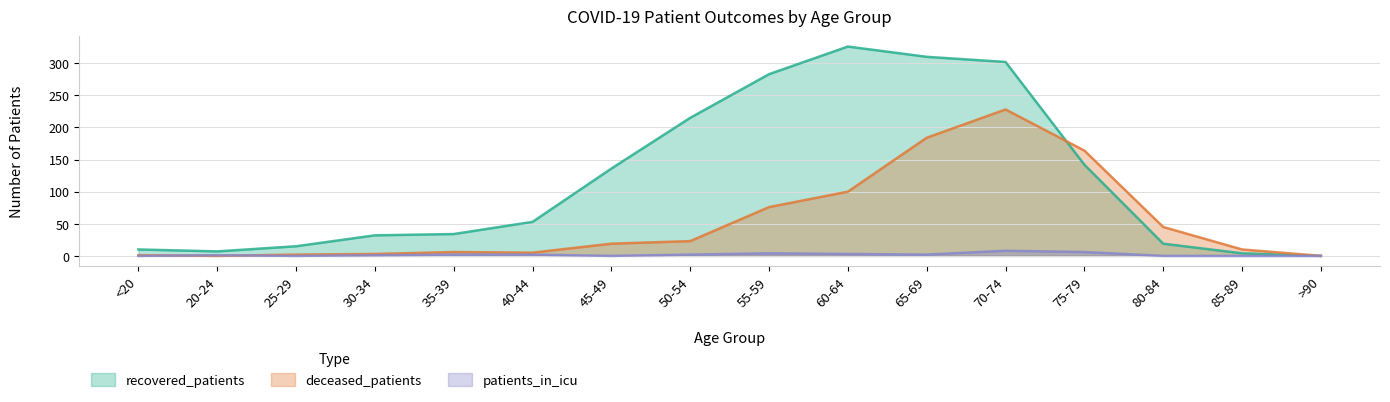

At 50-54, list the series in order from smallest to largest.

patients_in_icu, deceased_patients, recovered_patients